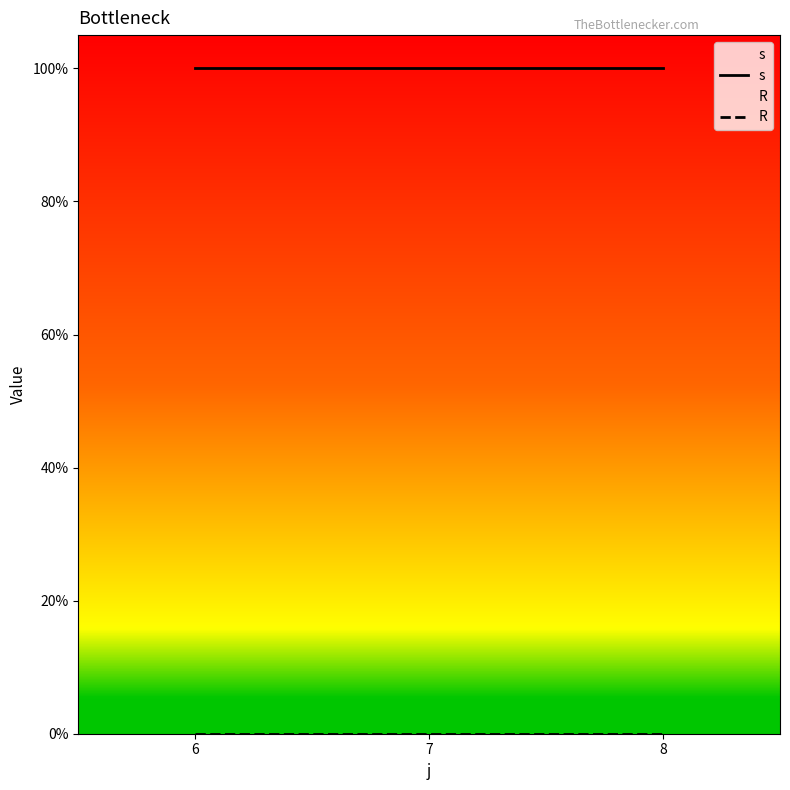

At 6, list the series in order from smallest to largest.

R, s